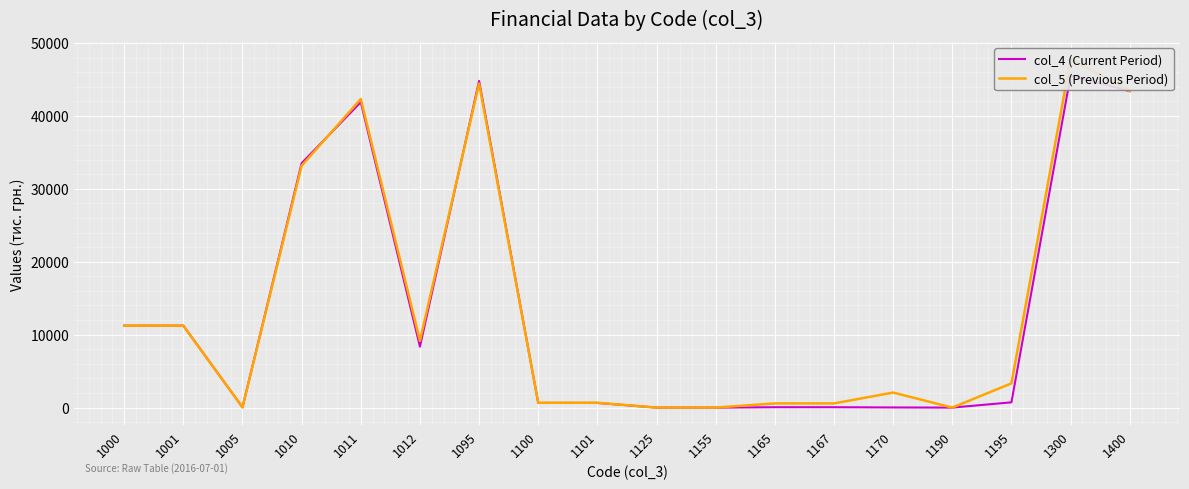

The col_5 (Previous Period) series shows 2745.6 at 1170. True or false?

False